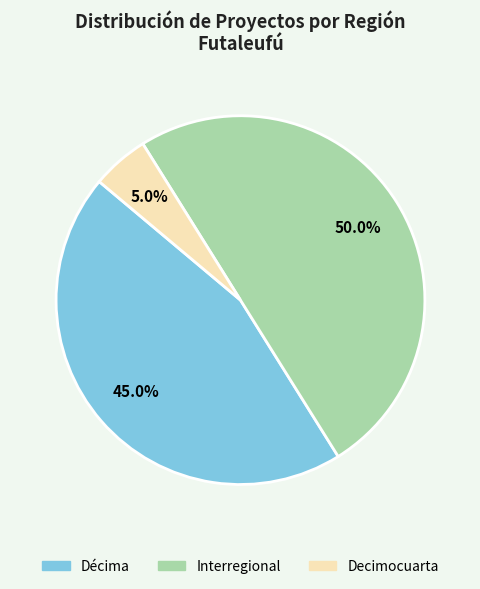

Which slice is the largest?

Interregional